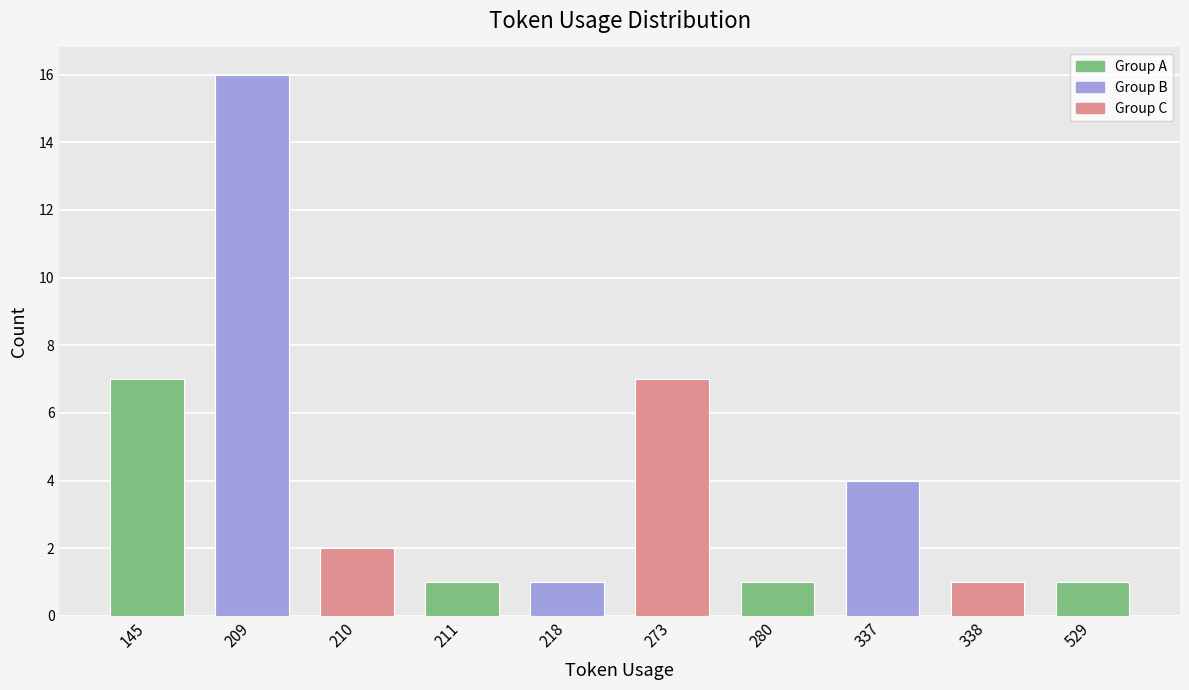

What is the difference between the maximum and second lowest values?

15